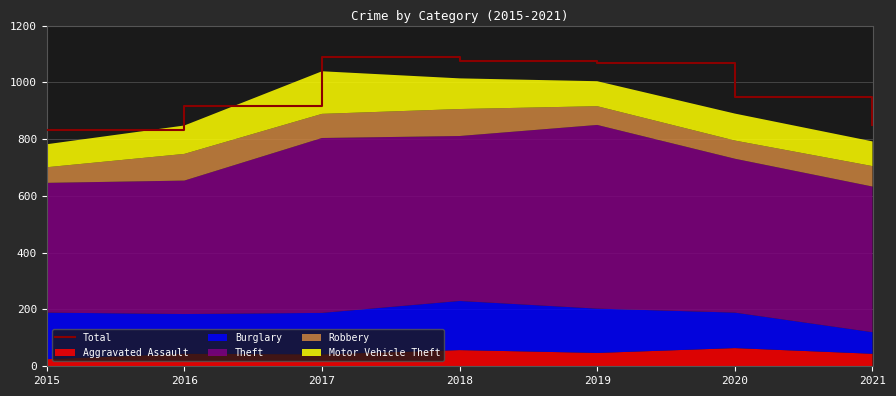

Between 2018 and 2019, which is larger?

2018